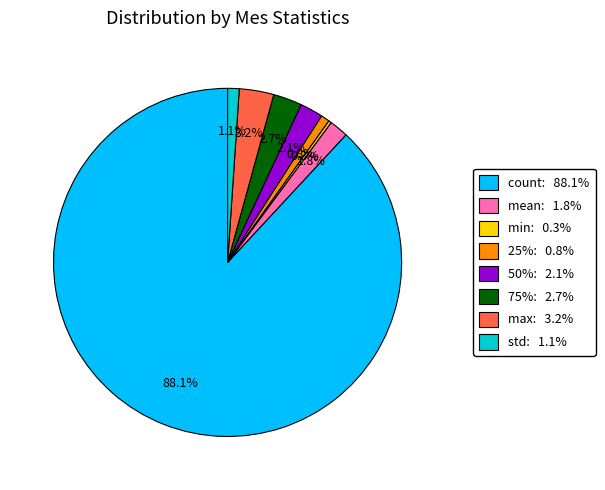

Does mean account for over 50% of the chart?

No